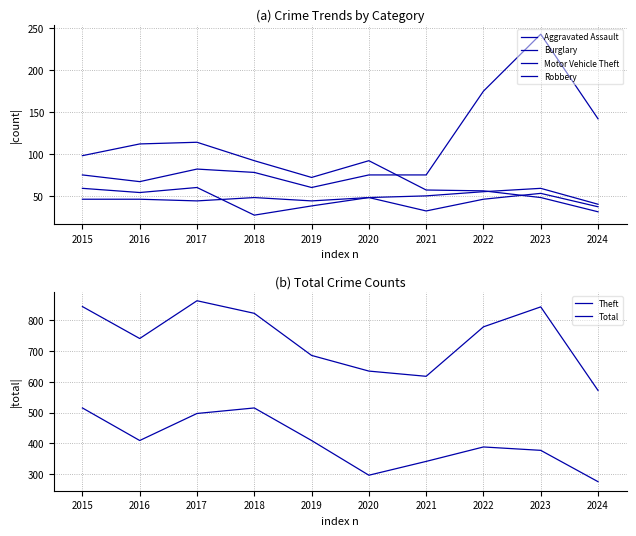

At which category does Motor Vehicle Theft reach its first local peak?

2017